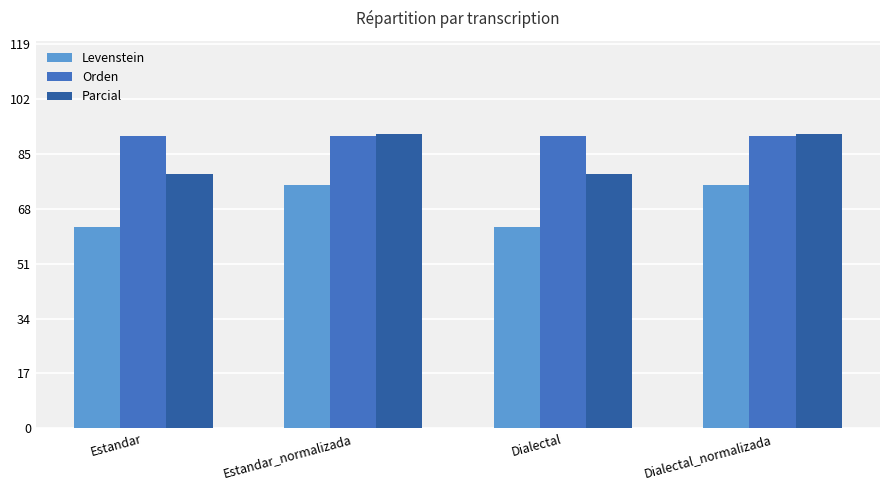

How many values in the Parcial series exceed 91?

2